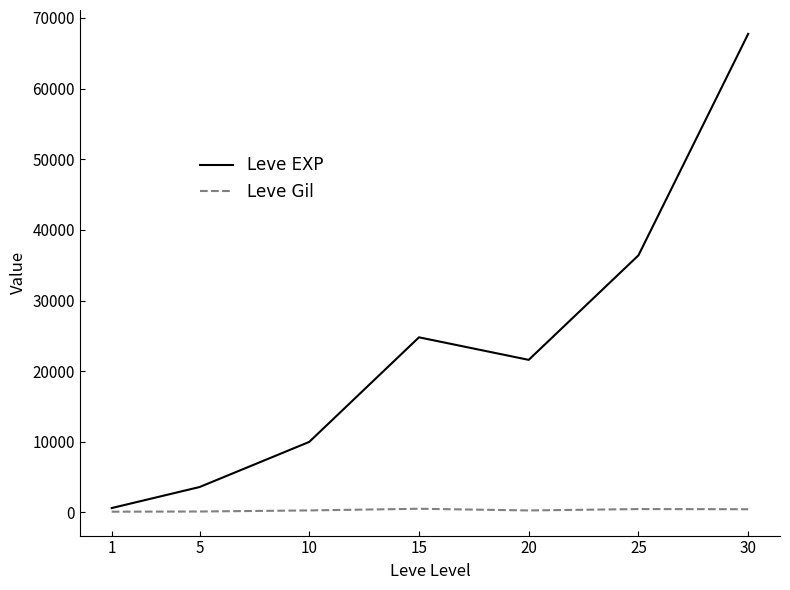

The Leve EXP series shows 8115 at 15. True or false?

False